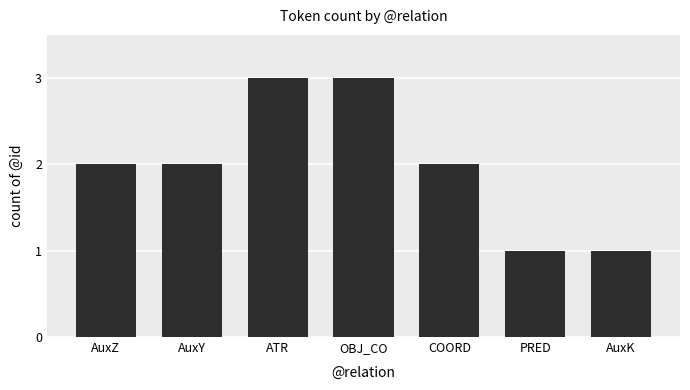

The chart shows a value of 3 at OBJ_CO. True or false?

True